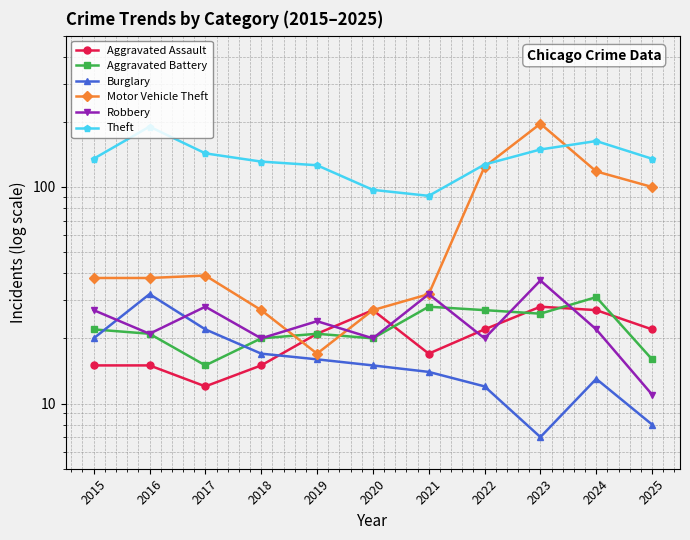

How many interior local valleys does the Aggravated Battery series have?

3